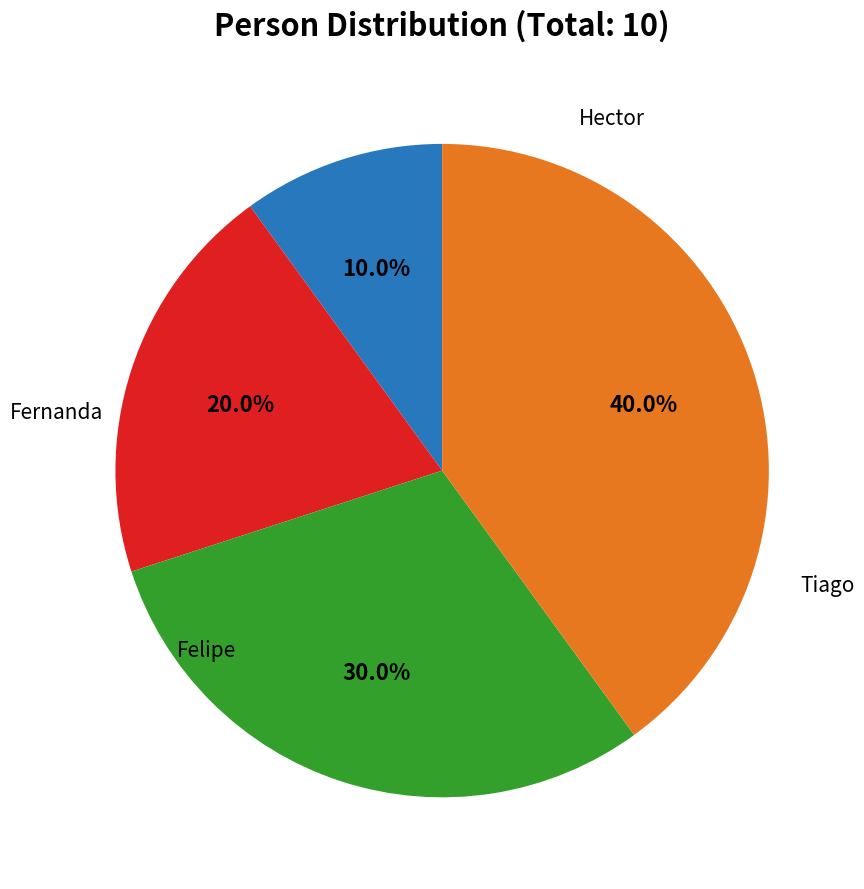

How many slices are in this pie chart?

4